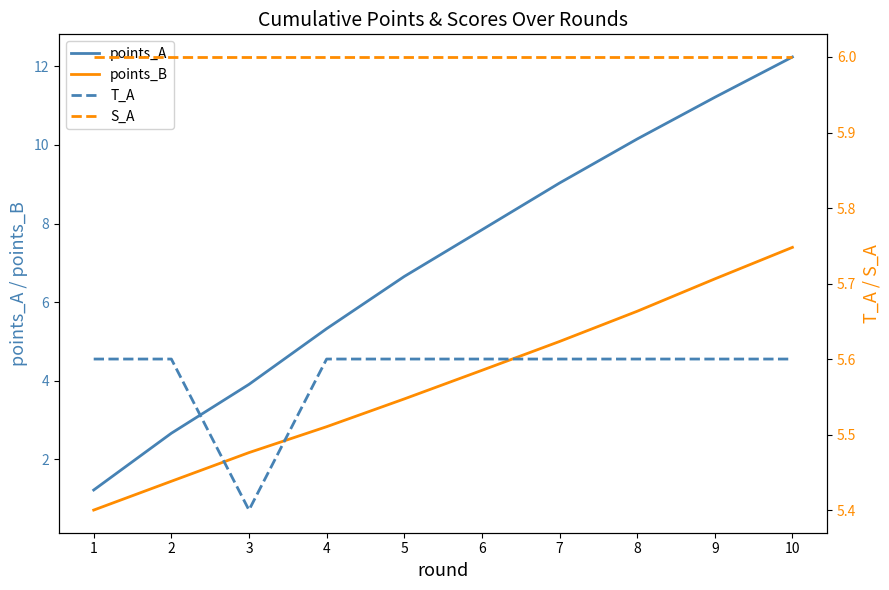

What is the total value across all series at 3?

17.5